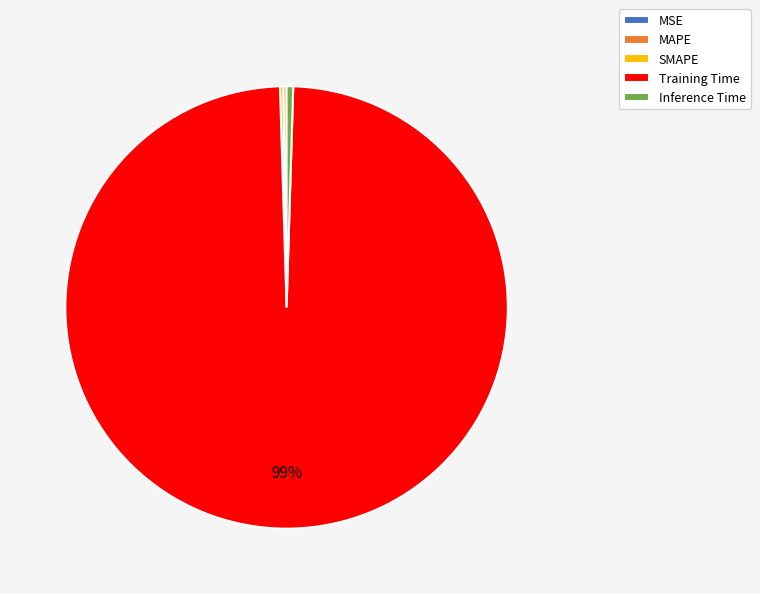

What is the largest slice in the pie chart?

Training Time